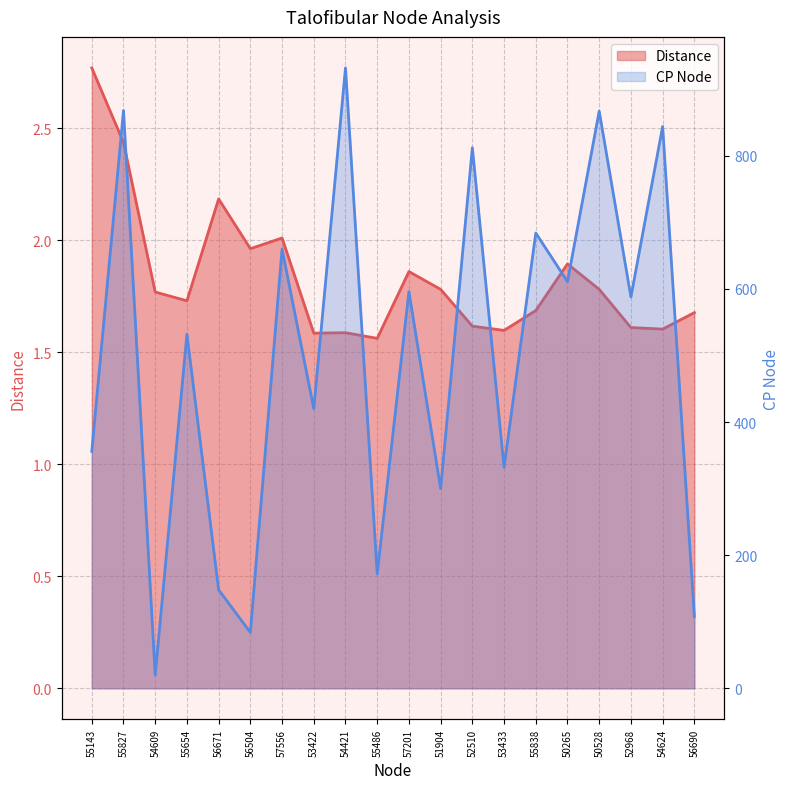

The value of CP Node at 57556 is 137.3. True or false?

False